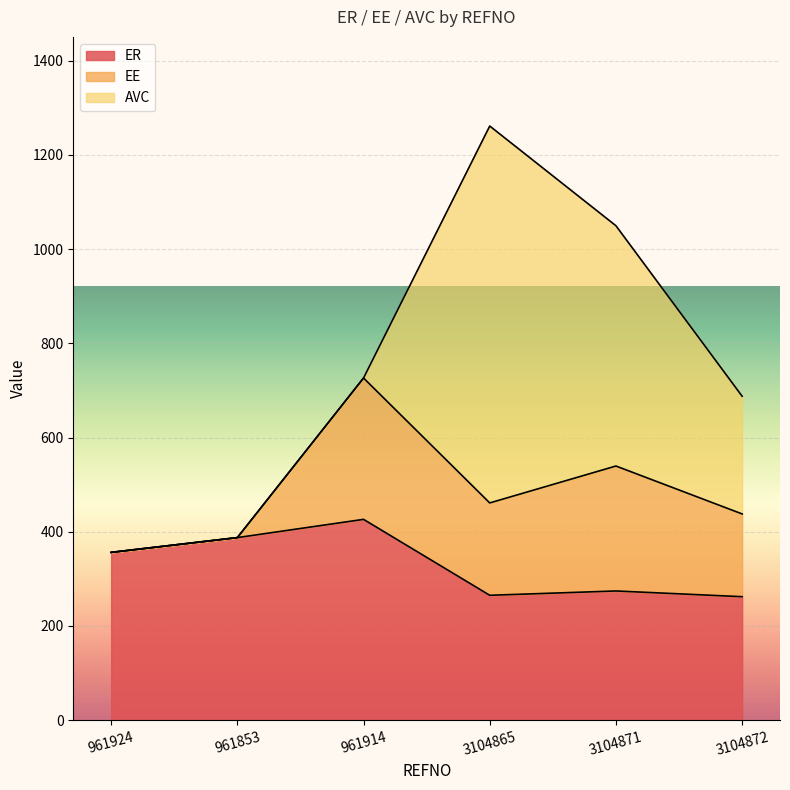

What is the label of the 3rd point from the left?

961914